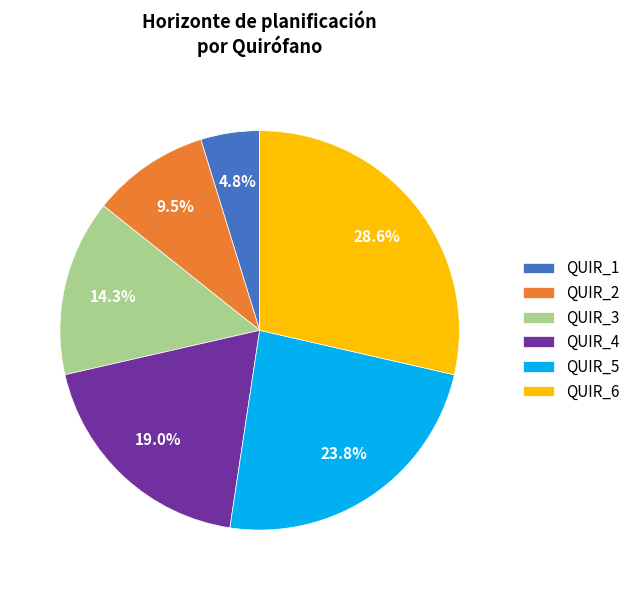

Approximately how many times larger is the value at QUIR_6 compared to QUIR_1?

6.0